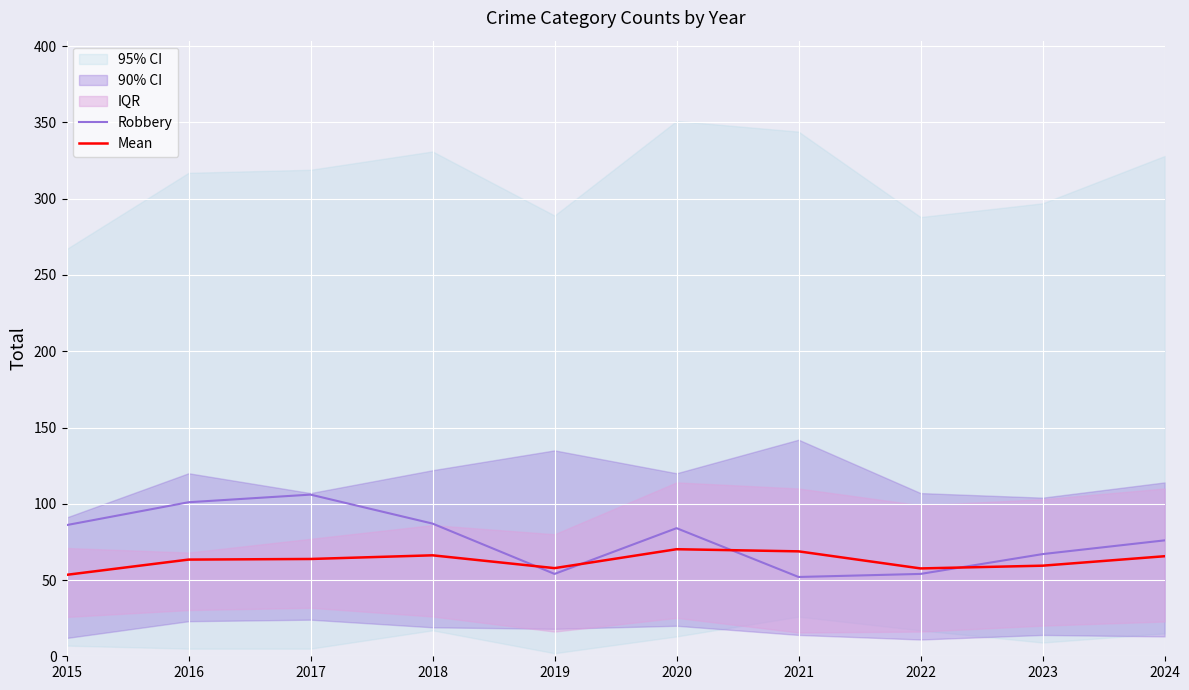

How many intersections are there between Robbery and Mean?

4